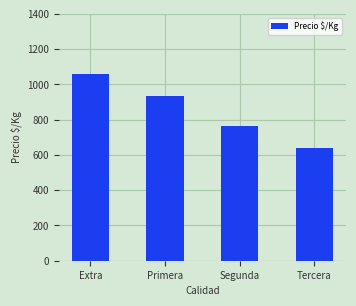

What is the value of the 3rd bar from the left?

764